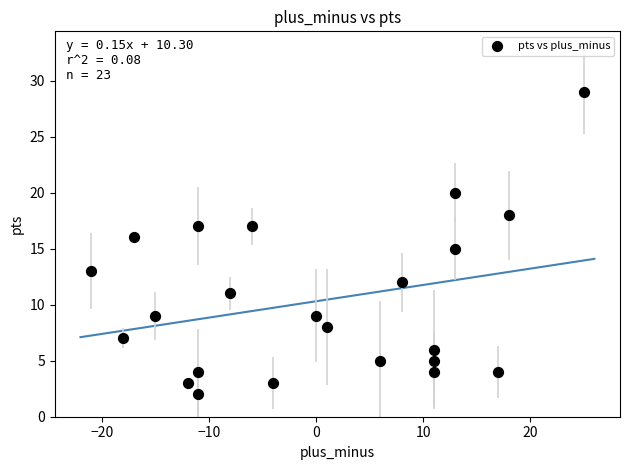

What is the range of Y values (max minus min)?

27